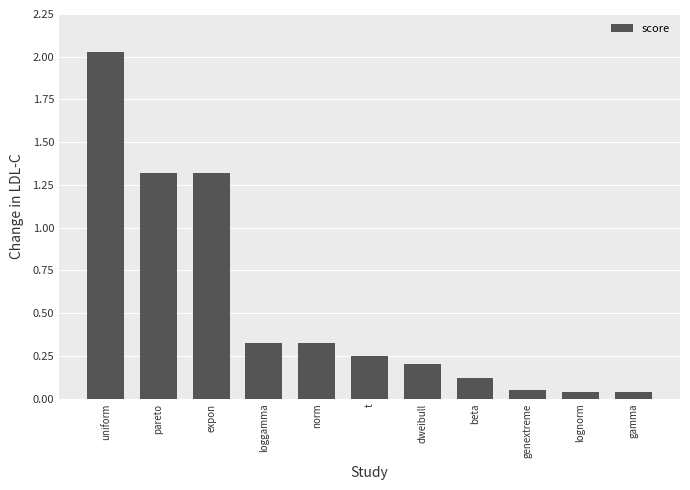

Is it true that the value at uniform is 1.1?

False